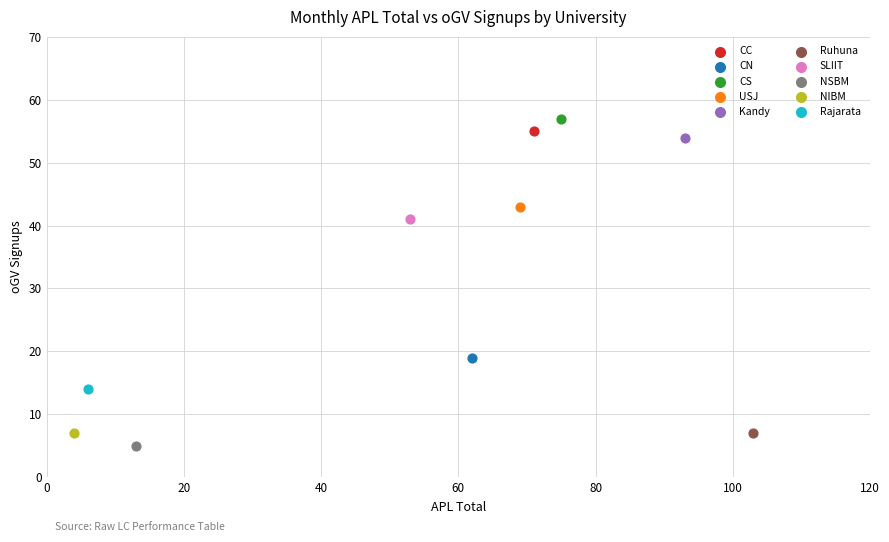

What are all the series names shown in the legend?

CC, CN, CS, USJ, Kandy, Ruhuna, SLIIT, NSBM, NIBM, Rajarata